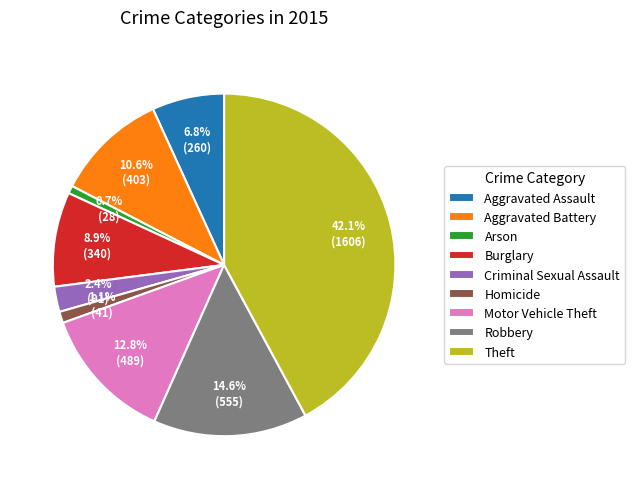

What is the total percentage of Burglary and Criminal Sexual Assault?

11.3%